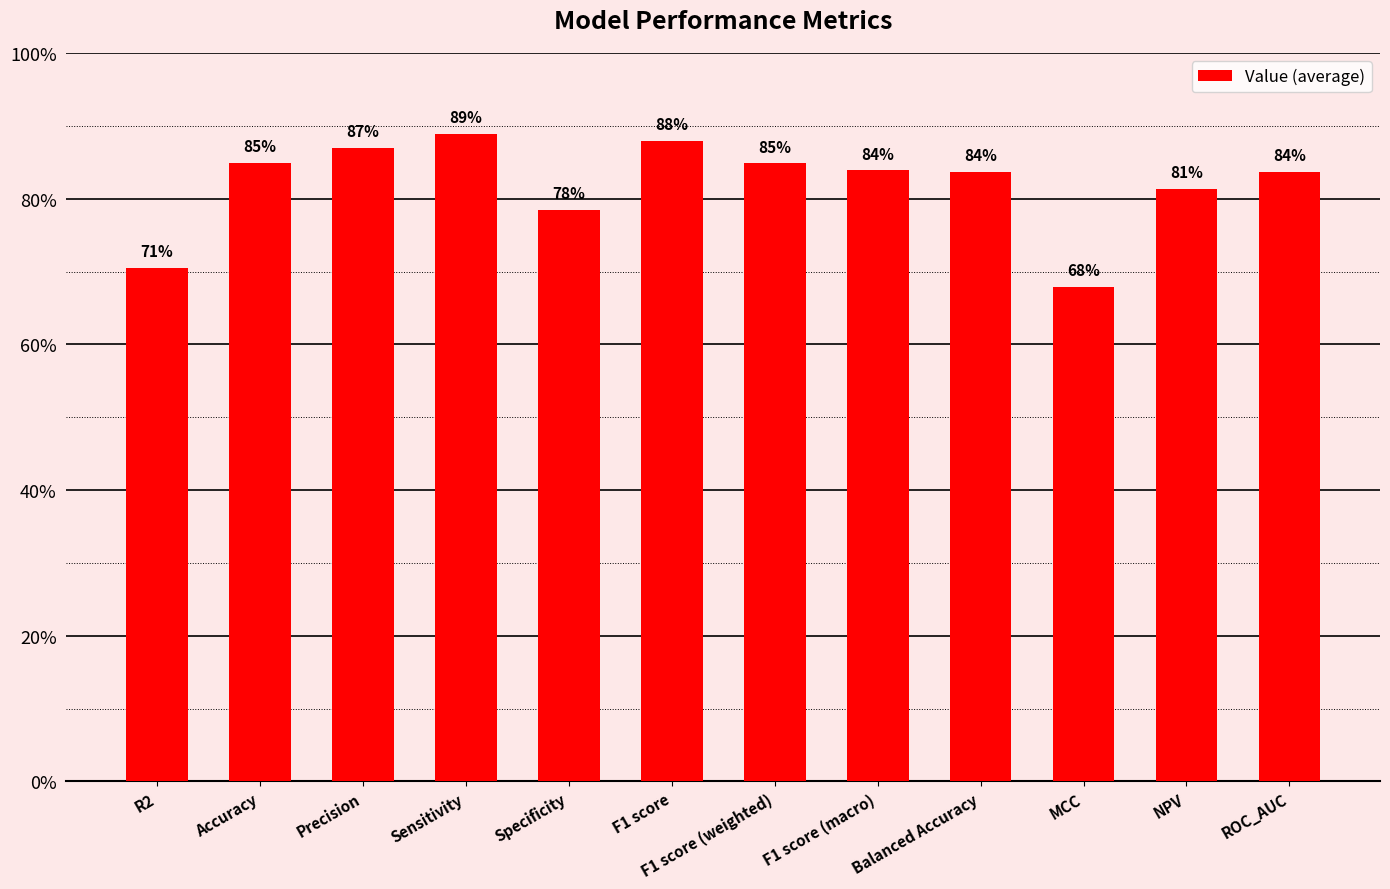

Which label corresponds to the smallest value in the chart?

MCC